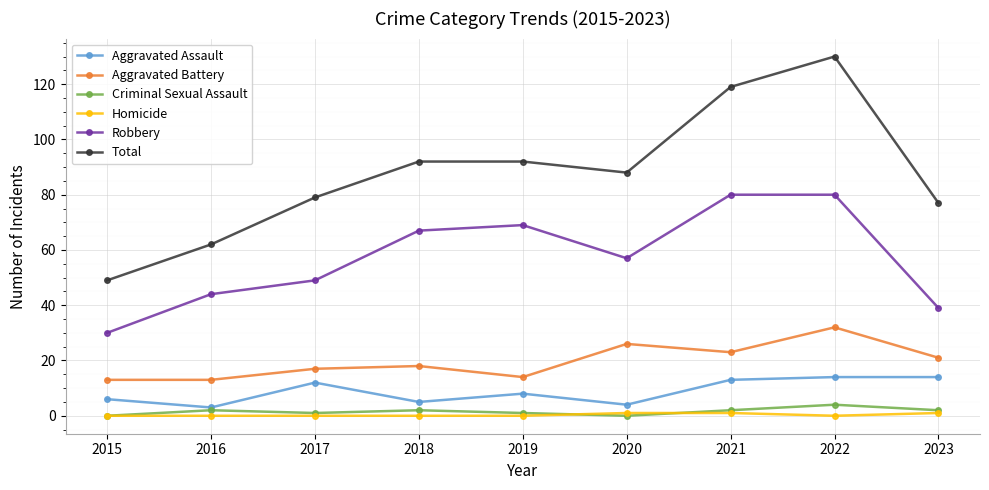

Is it true that Criminal Sexual Assault equals 0 at 2015?

True